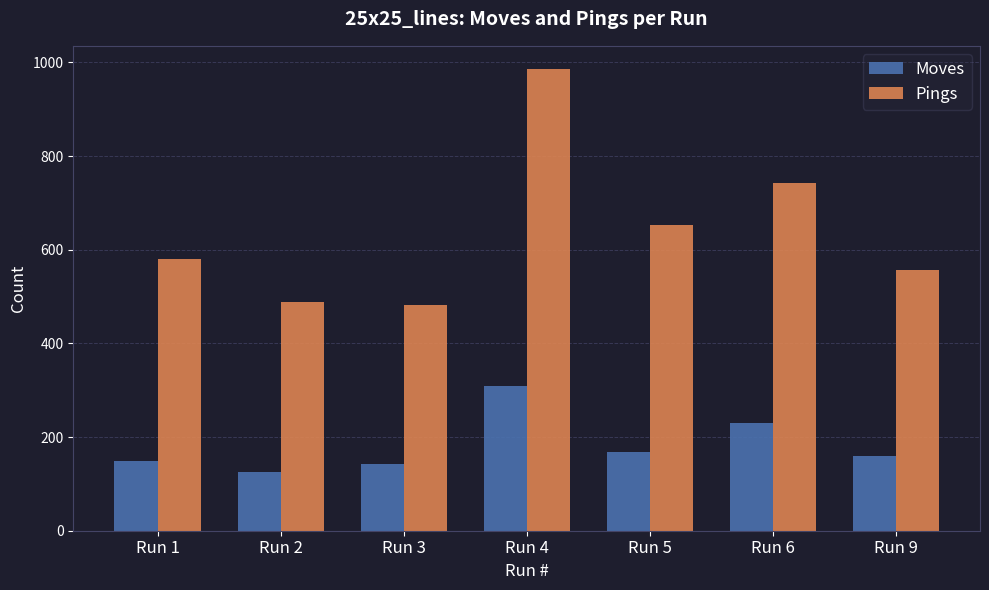

How many series are shown in this chart?

2